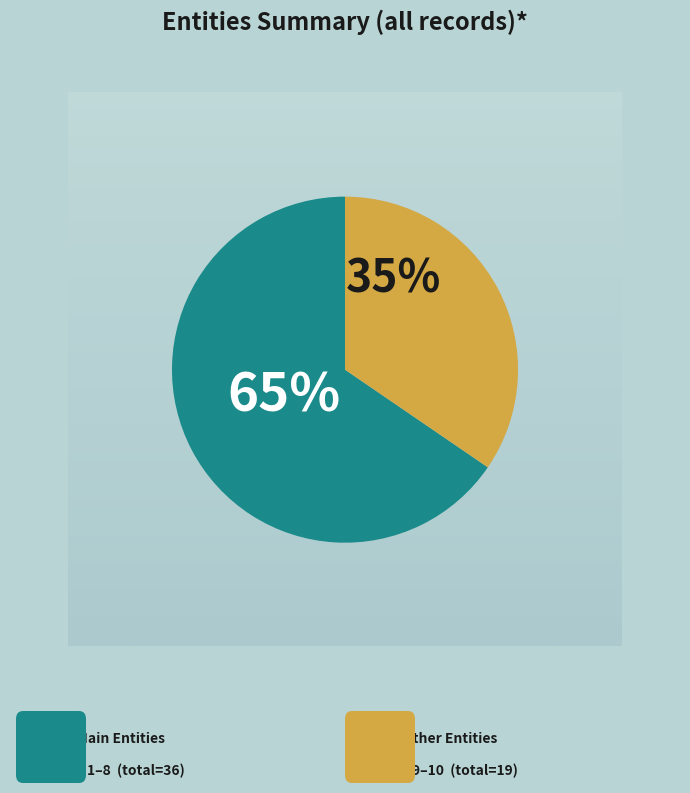

To the nearest percent, what is the average slice percentage?

50%